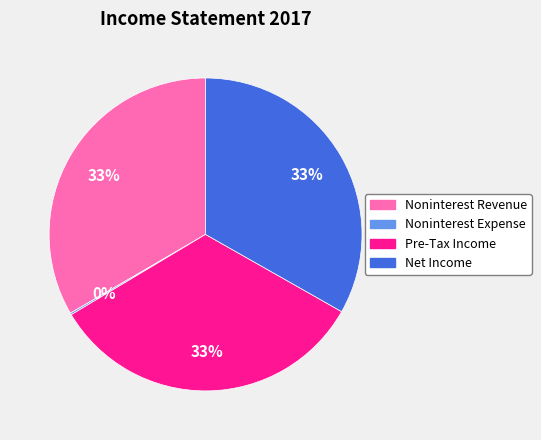

The Noninterest Revenue slice represents 33% of the pie. True or false?

True